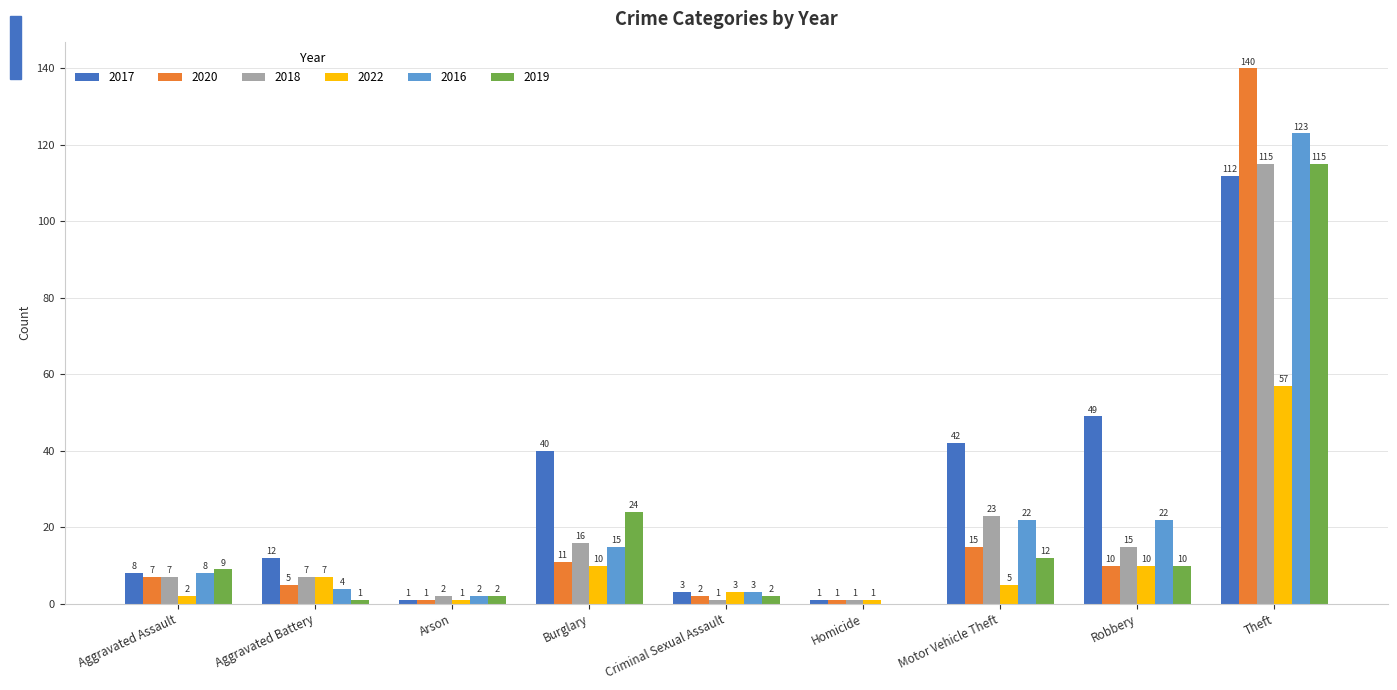

The value of 2016 at Homicide is -55. True or false?

False